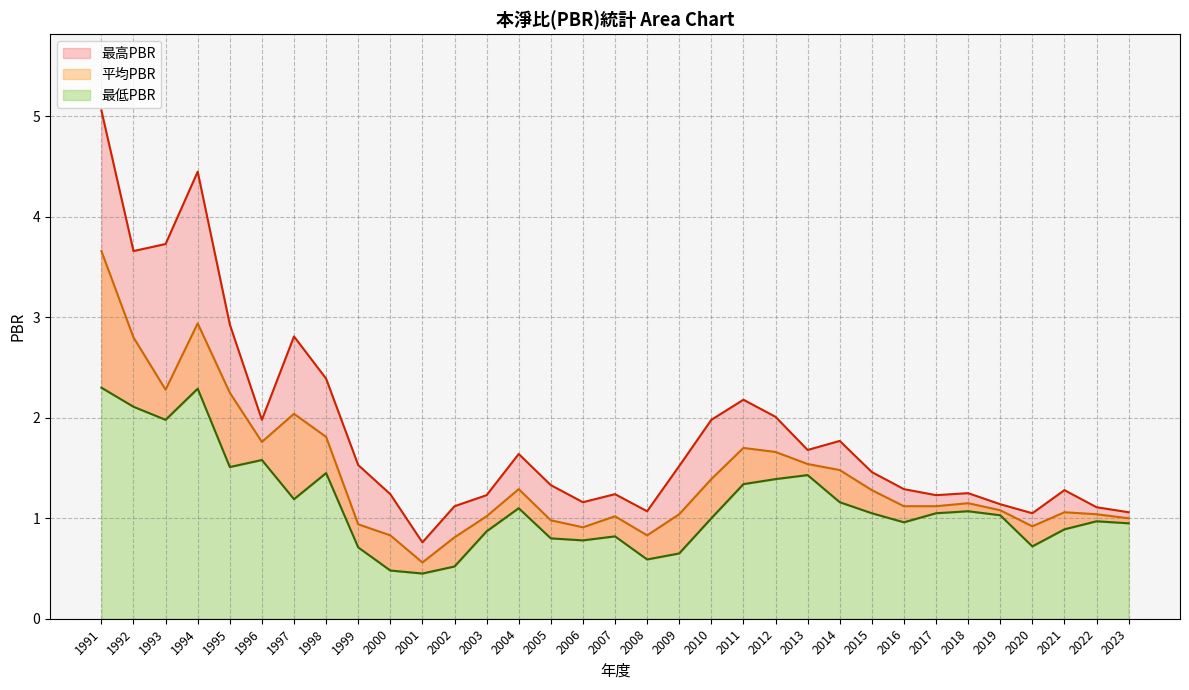

What is the difference between the highest and lowest values at 2022?

0.1